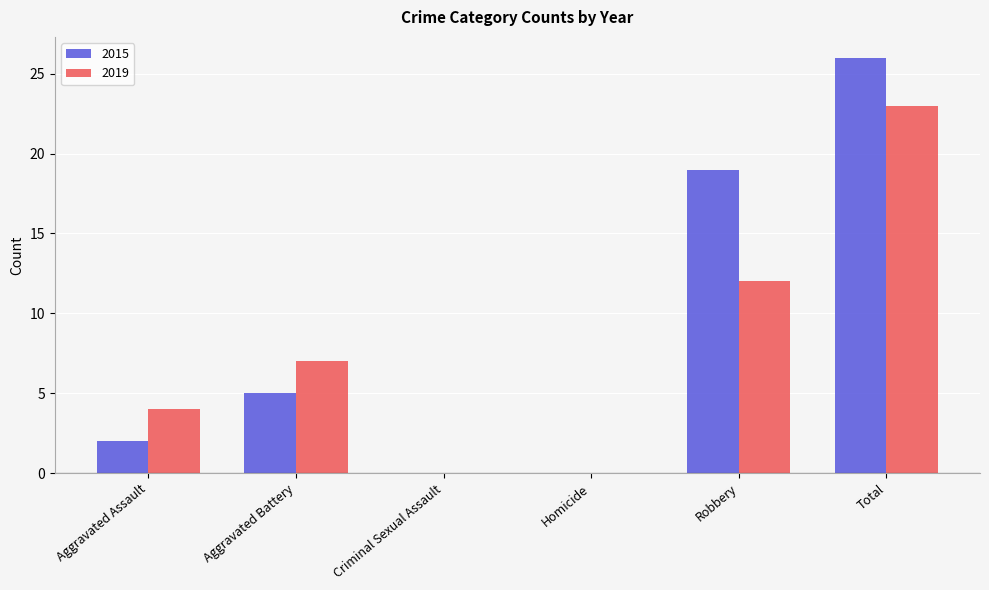

How many data points does each series have?

6